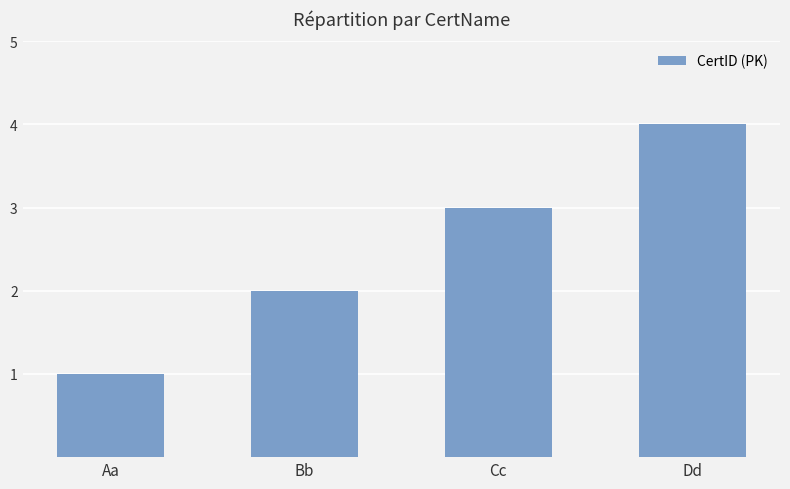

The value at Dd is 4. True or false?

True